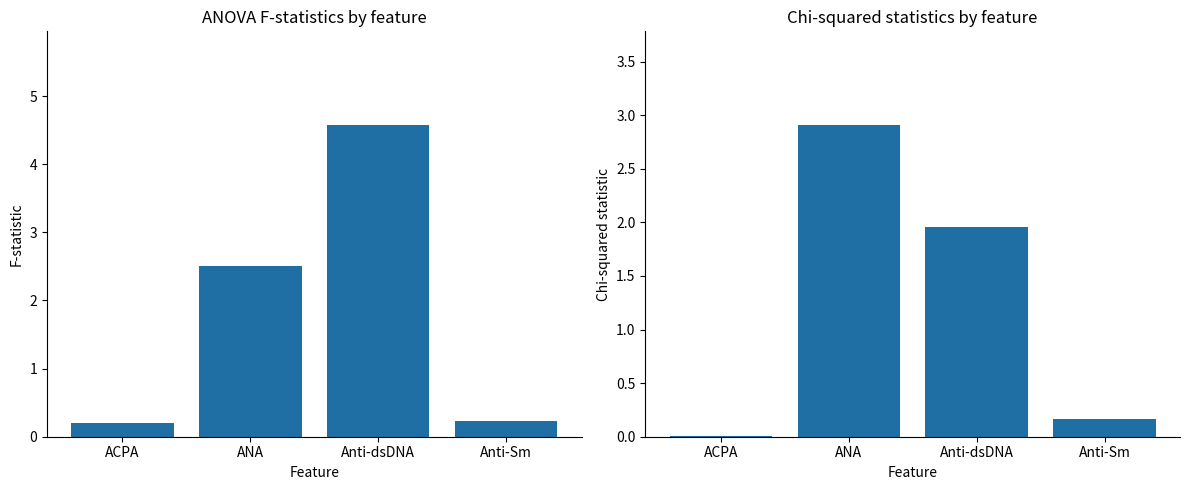

What are all the series names shown in the legend?

ANOVA F-statistic, Chi-squared statistic